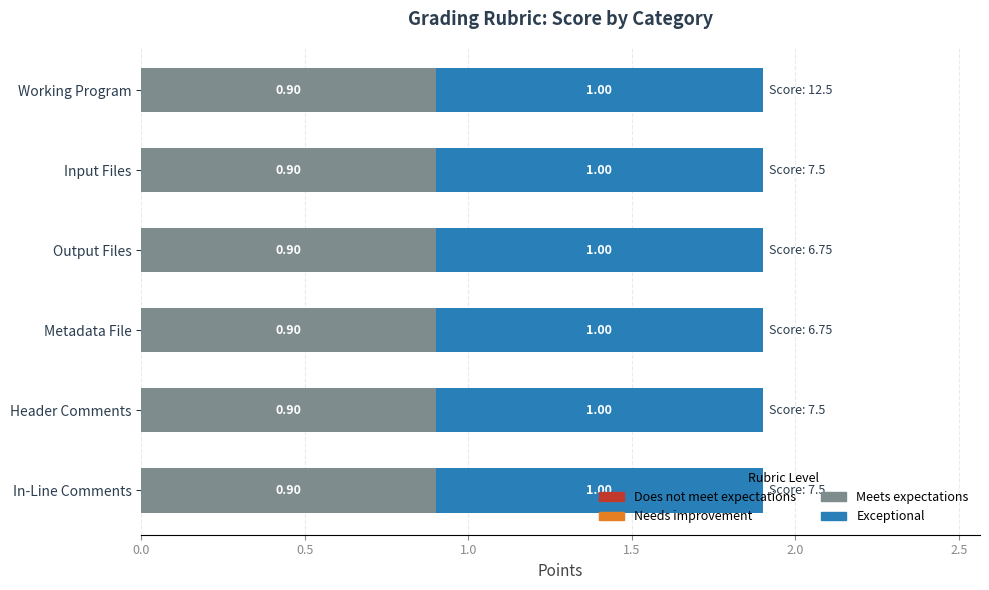

What is the total value across all series at Working Program?

1.9